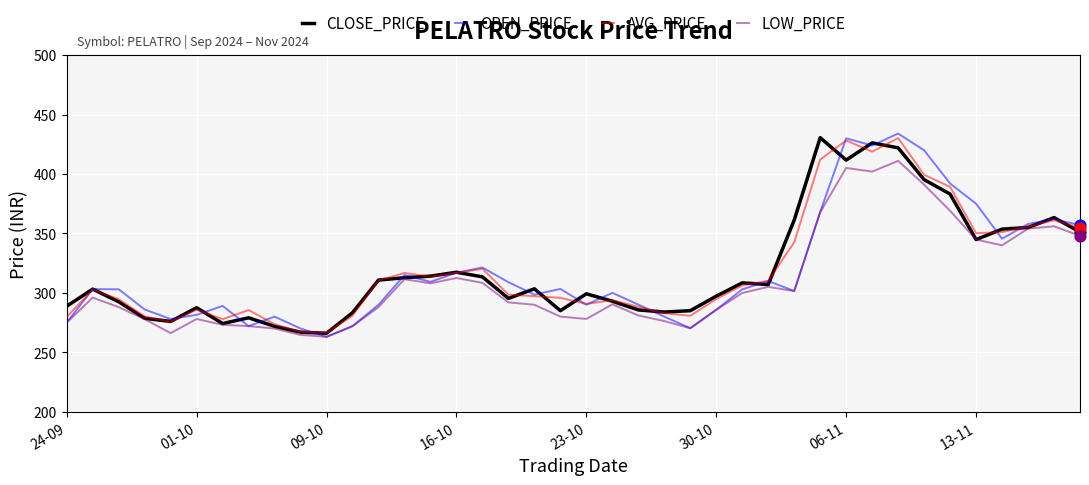

What is the maximum value shown in the chart?

434.0